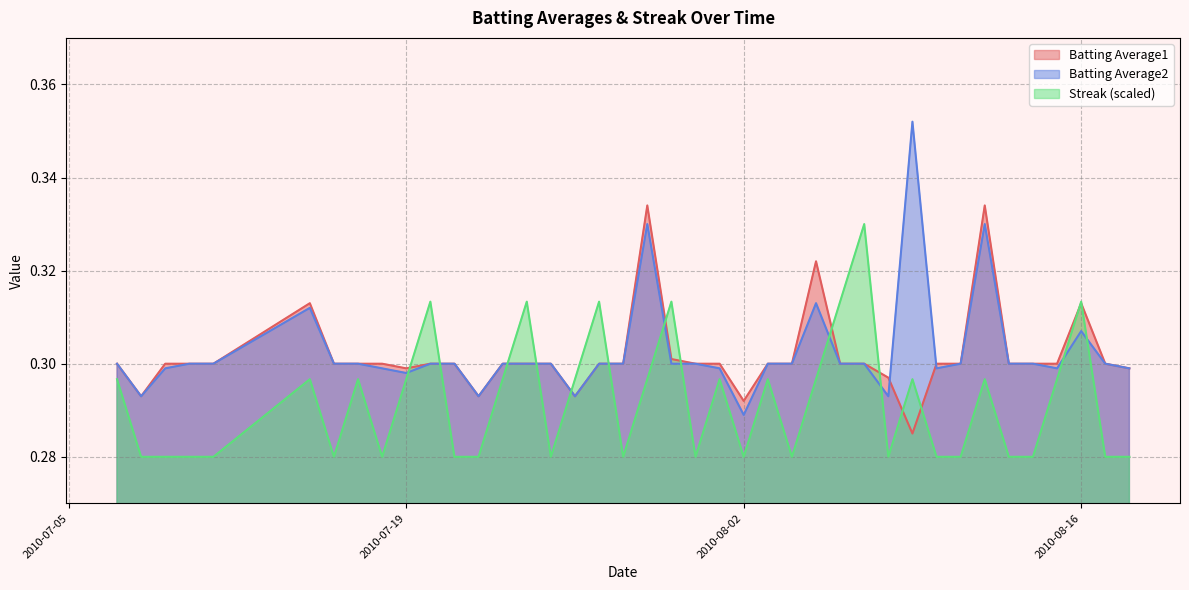

Which series has the largest range (max minus min)?

Batting Average2